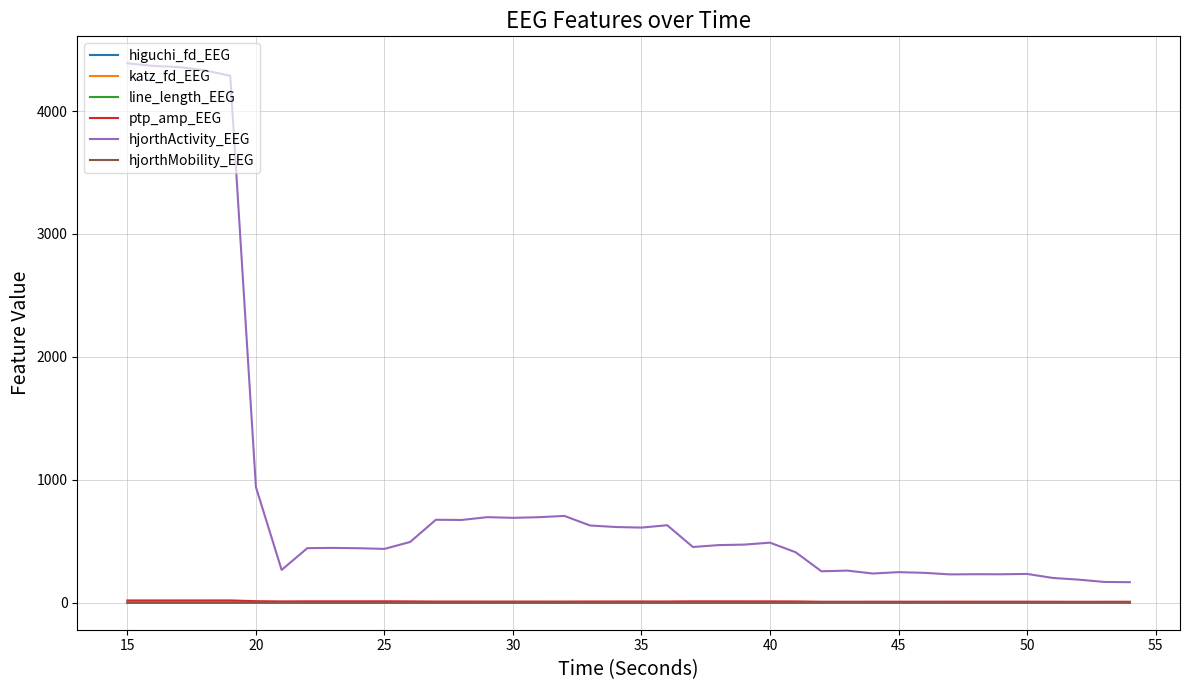

True or false: line_length_EEG and hjorthActivity_EEG intersect in this chart.

False